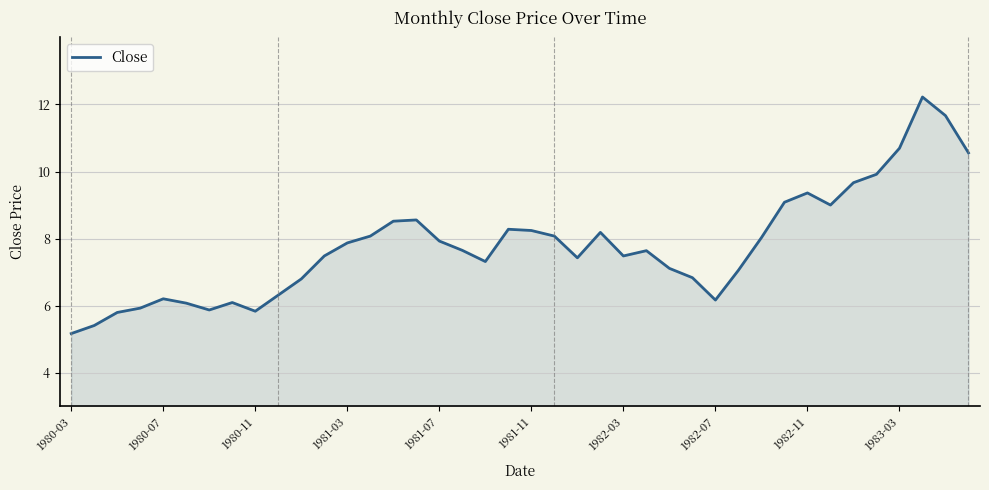

What is the greatest value displayed?

12.2